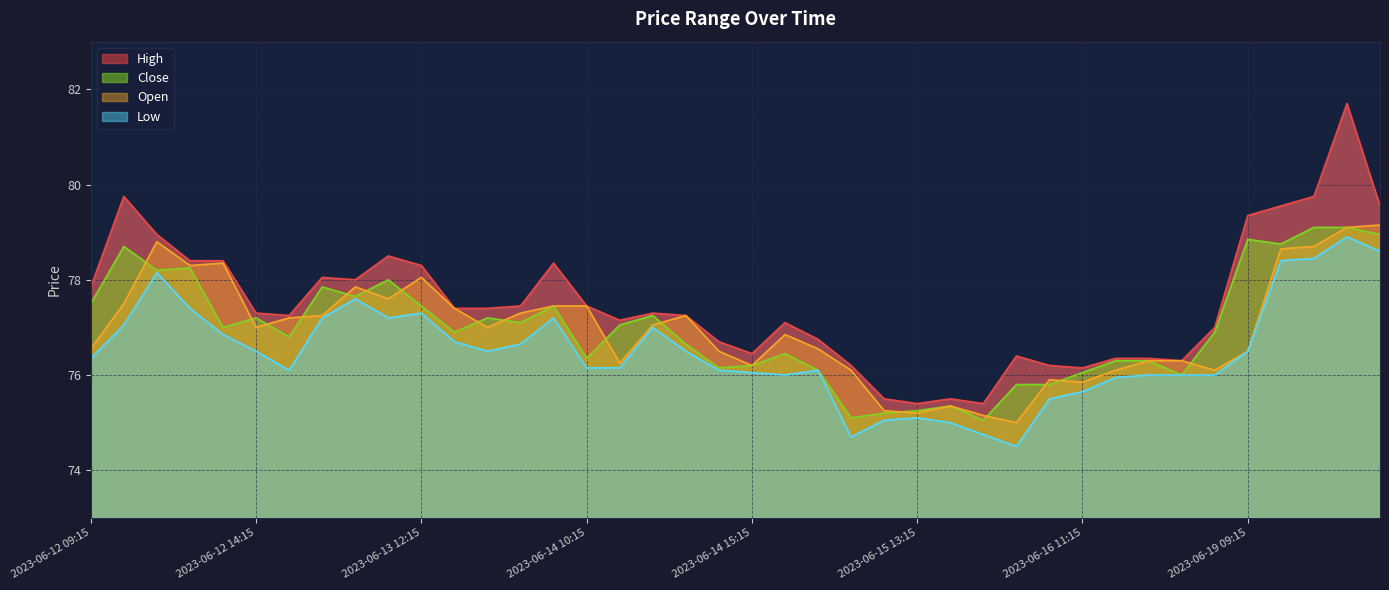

In Open, how many points are higher than both neighbors (excluding endpoints)?

8